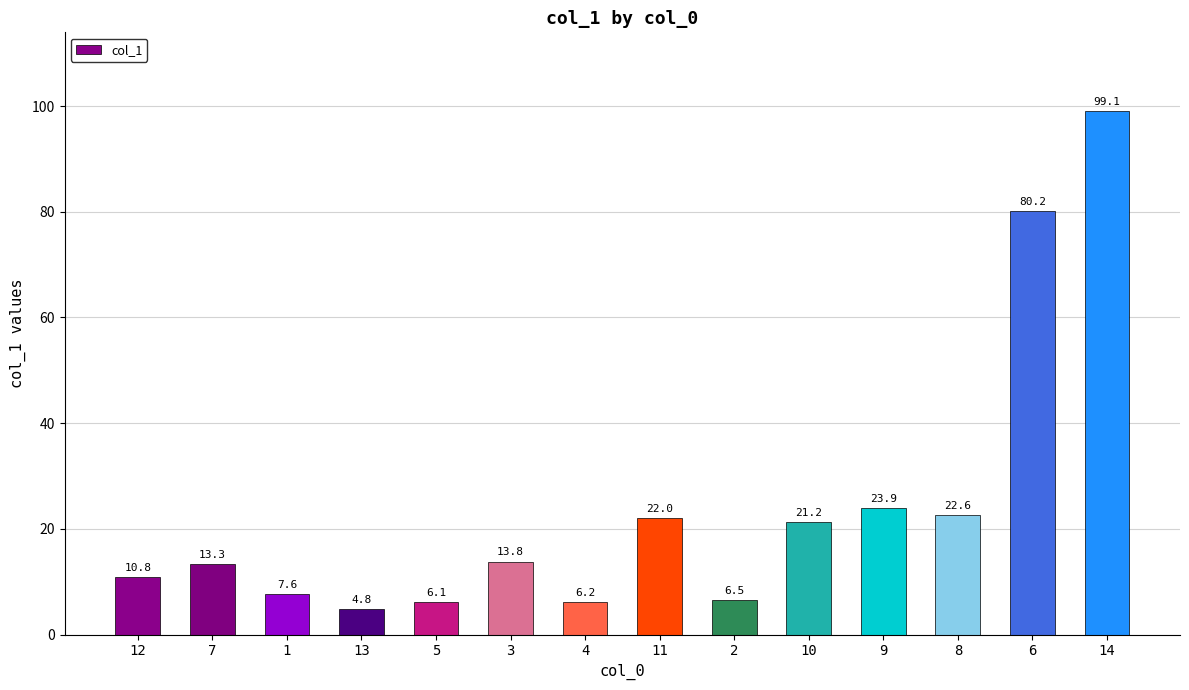

What is the label of the 3rd bar from the right?

8